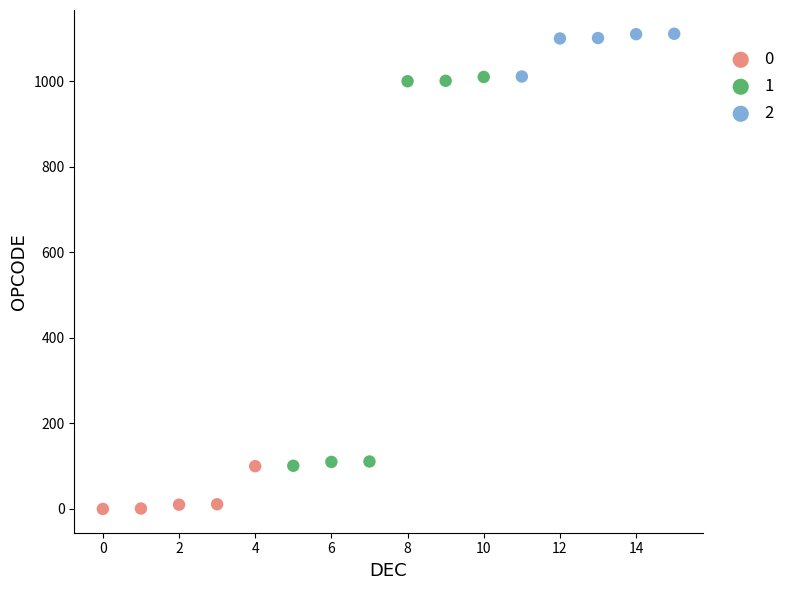

Which series contains the highest Y value?

2